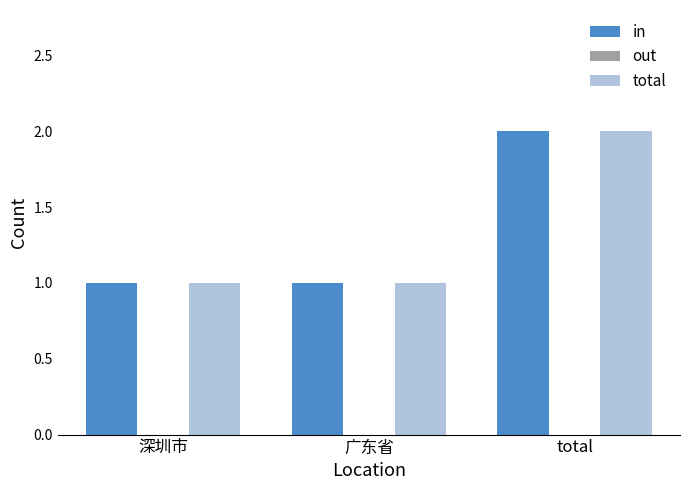

What is the sum of the total values at total and 广东省?

3